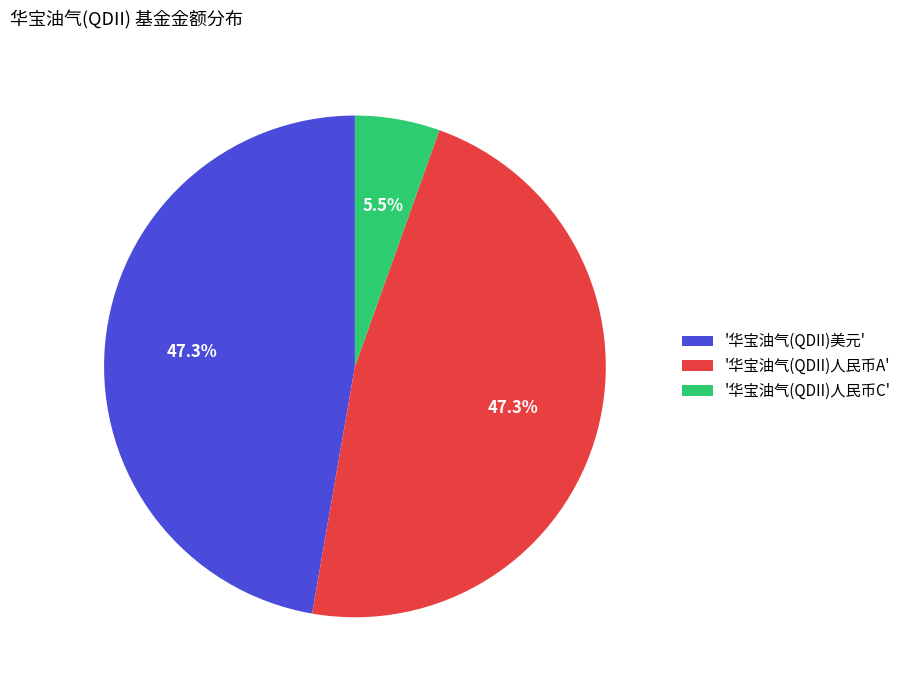

Is there a majority slice in this chart?

No